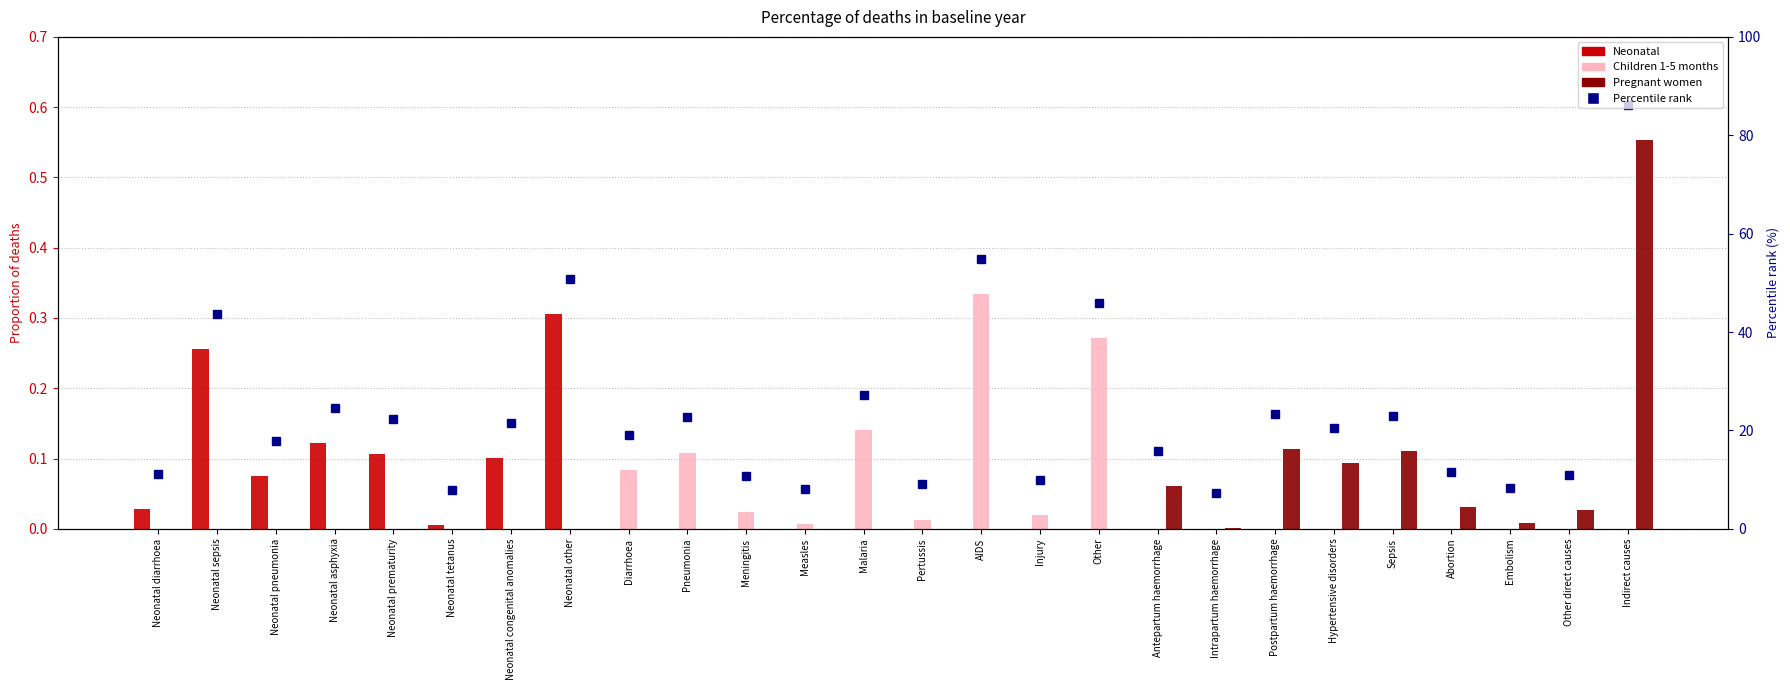

How many bars are there in each group?

3